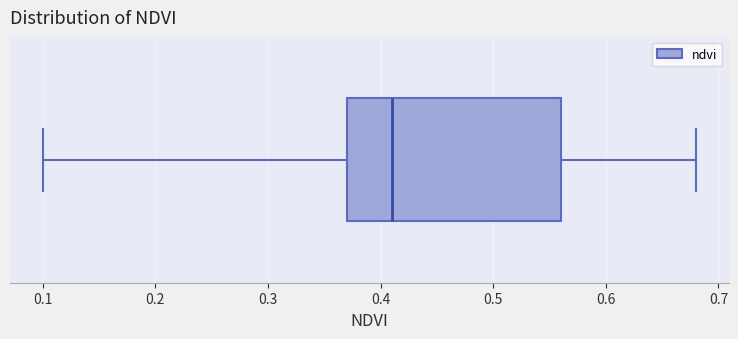

Read this box plot against the x-axis: the position of the median line, the range covered by the box, and the ends of both whiskers. The values are not printed on the chart, so give them approximately, as read against the axis.

median 0.41, box 0.37 to 0.56, whiskers 0.10 to 0.68